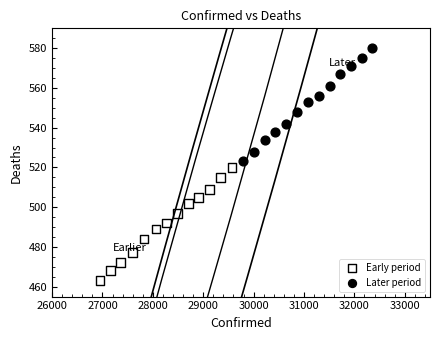

Which series reaches the maximum Y coordinate?

Later period